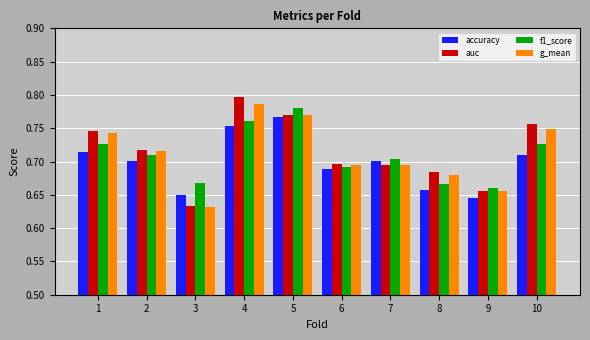

How many f1_score values are between 0 and 1?

10